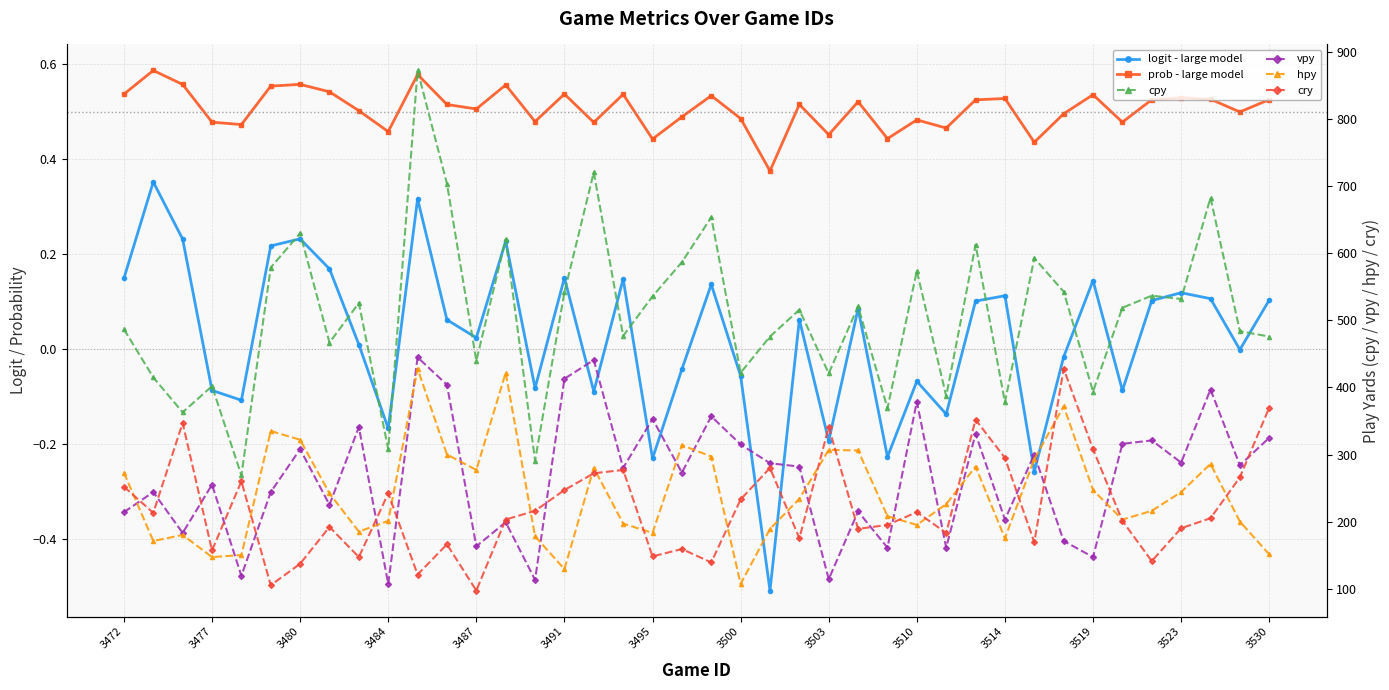

At how many categories does at least one series exceed 313?

37